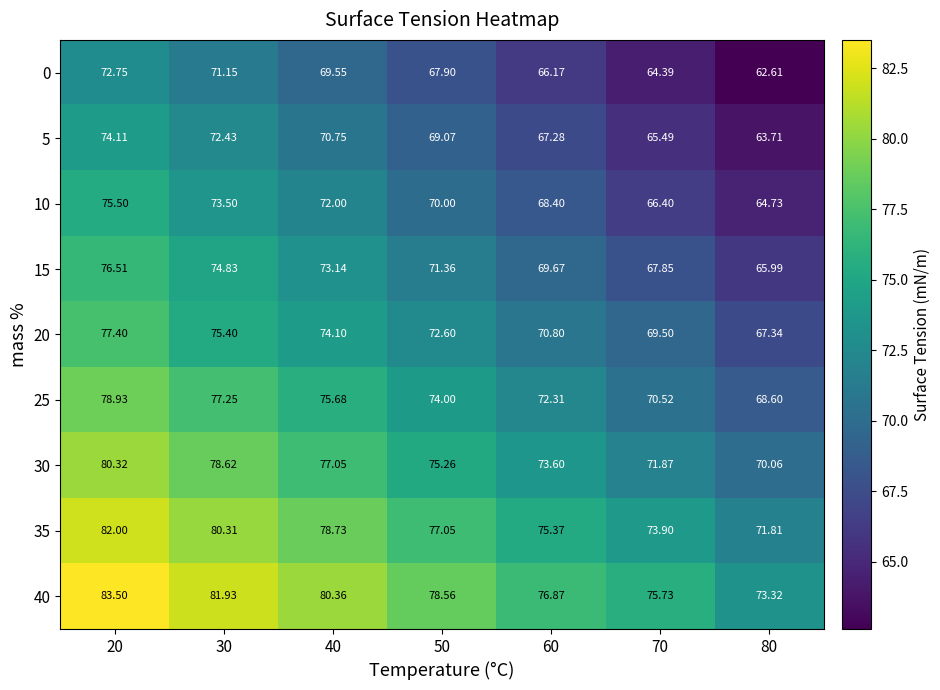

How many data points in 40 are above 78?

4